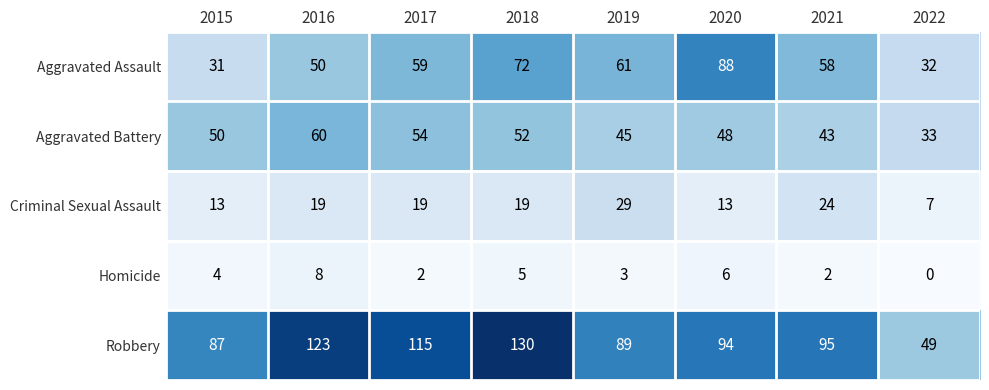

Which category has the highest value across all series?

2018